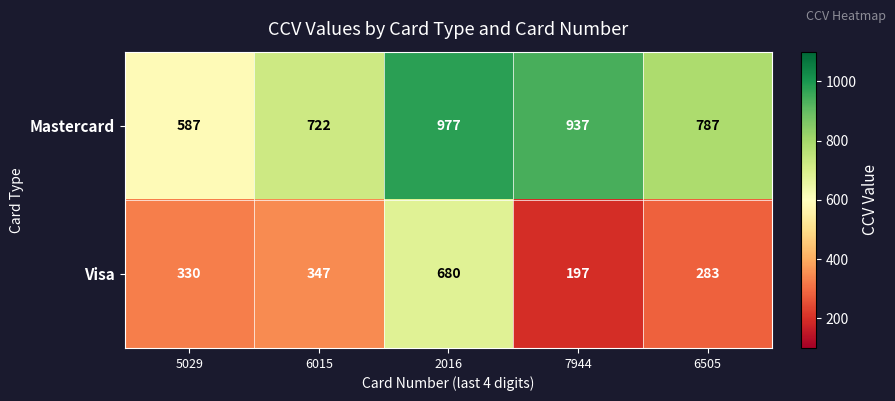

List the series in order of their peak value, highest first.

Mastercard, Visa